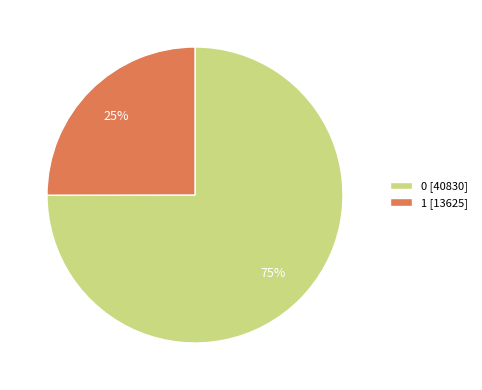

Rank the categories by value from highest to lowest.

0, 1